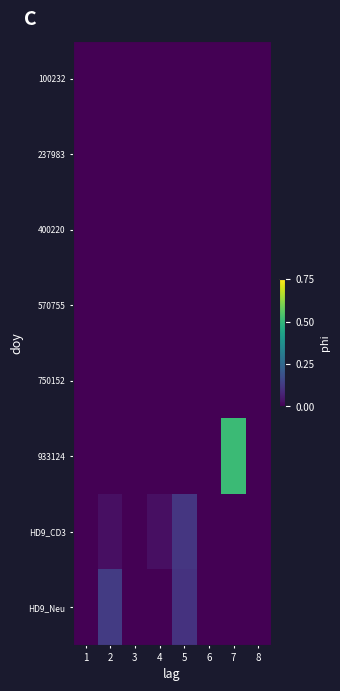

At 1, list the series in order from smallest to largest.

100232, 237983, 400220, 570755, 750152, 933124, HD9_CD3, HD9_Neu